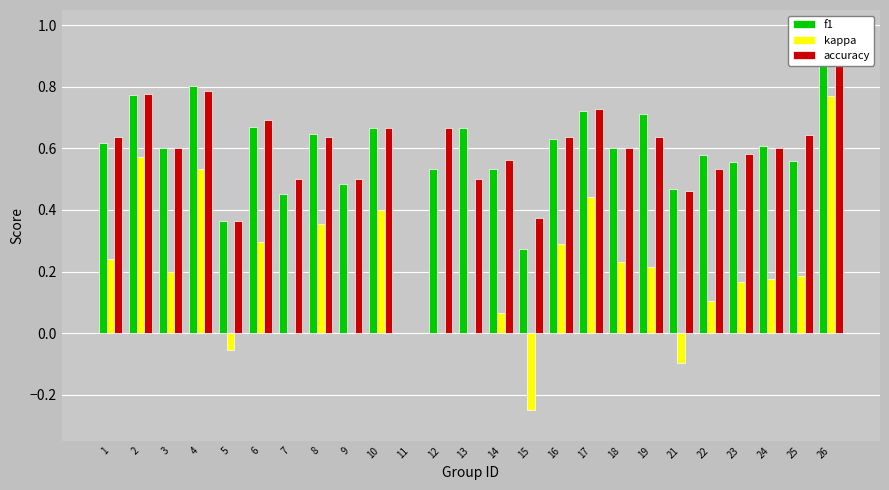

What is the average value of the accuracy series?

0.6